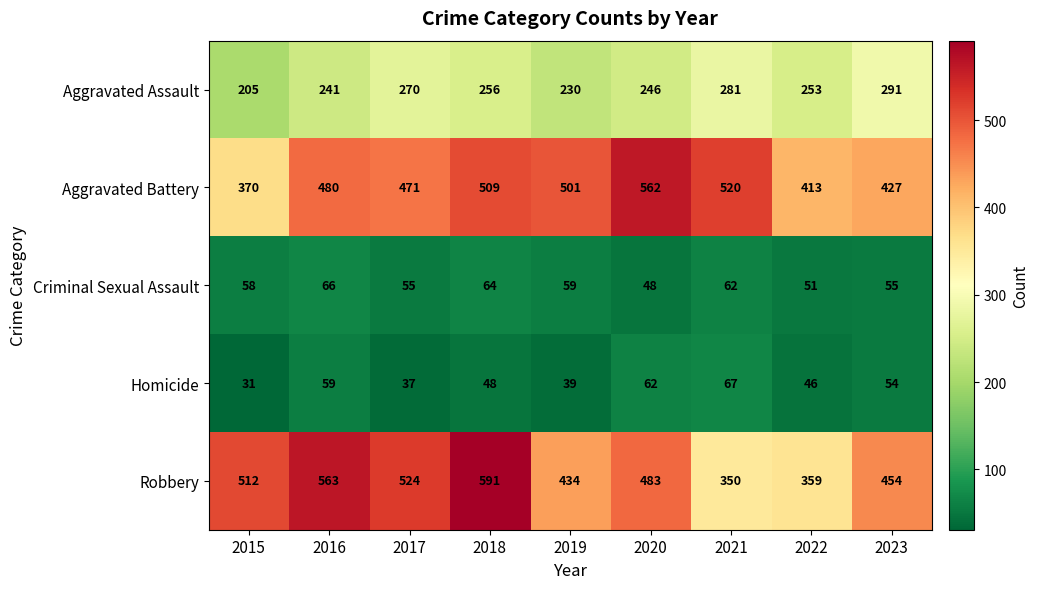

What is the difference between the Aggravated Battery values at 2017 and 2023?

44